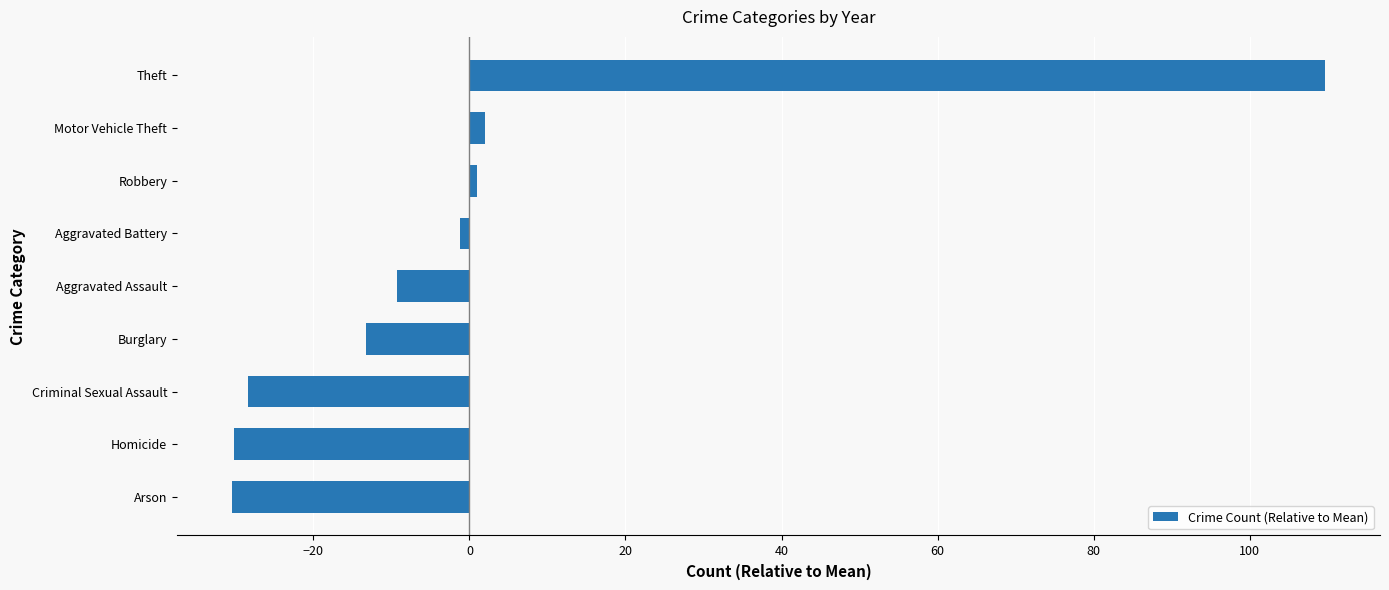

What is the difference between the second highest and minimum values?

32.5